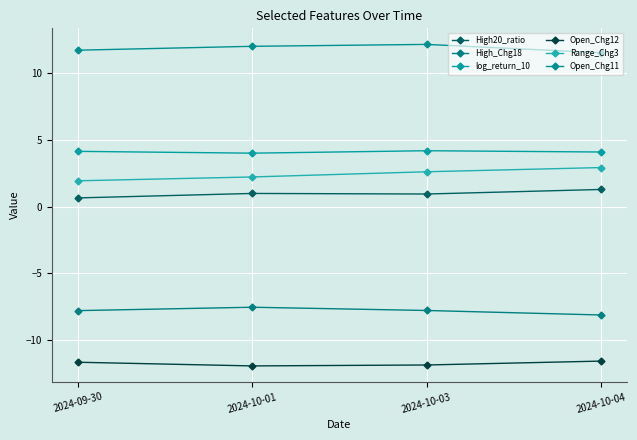

Rank the series at 2024-09-30 from lowest to highest value.

Open_Chg12, High_Chg18, High20_ratio, Range_Chg3, log_return_10, Open_Chg11